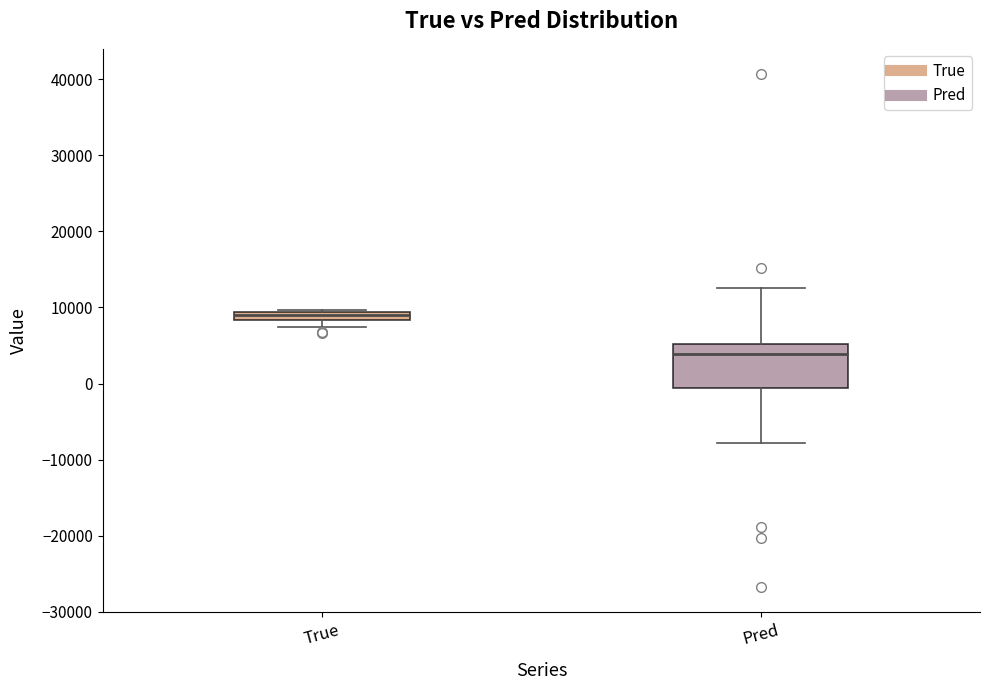

Which box has the lowest median line?

Pred